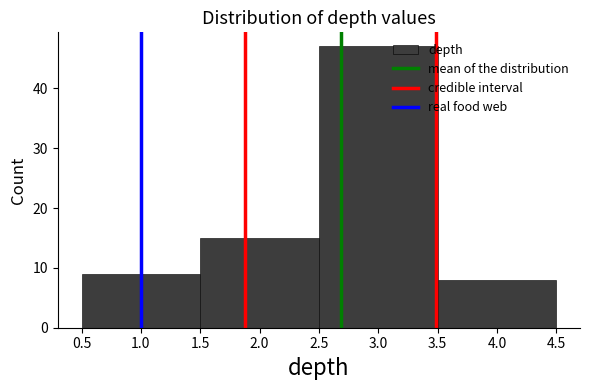

What is the height of the bar covering 1.5 to 2.5 on the x-axis? The values are not printed on the chart, so give them approximately, as read against the axis.

15